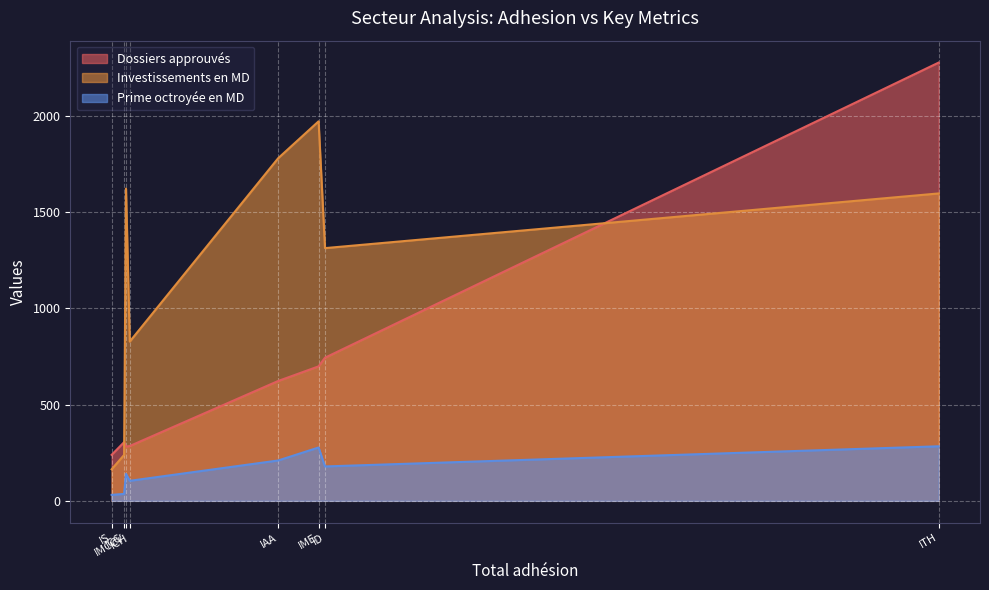

What are all the series names shown in the legend?

Dossiers approuvés, Investissements en MD, Prime octroyée en MD